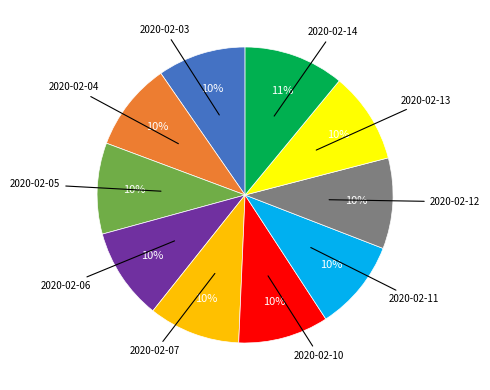

Does 2020-02-03 account for over 50% of the chart?

No